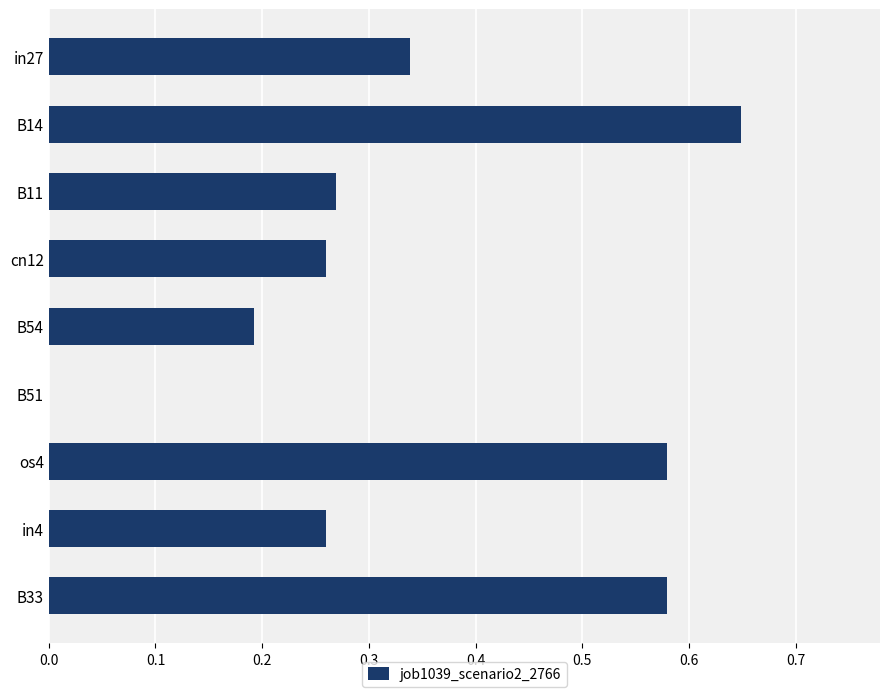

Count the number of categories in the chart.

9